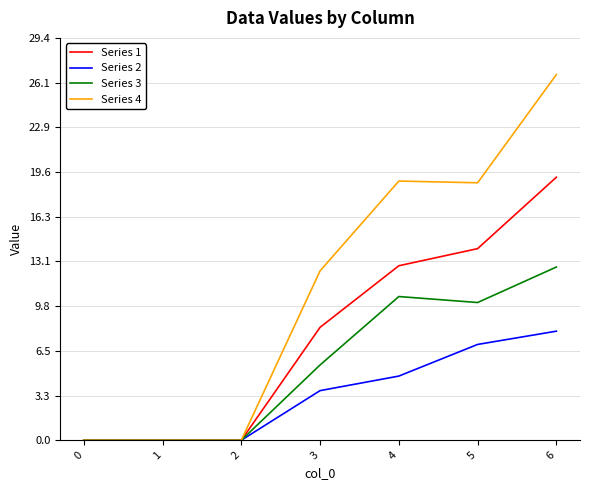

What is the difference between the highest and lowest values at 5?

11.8